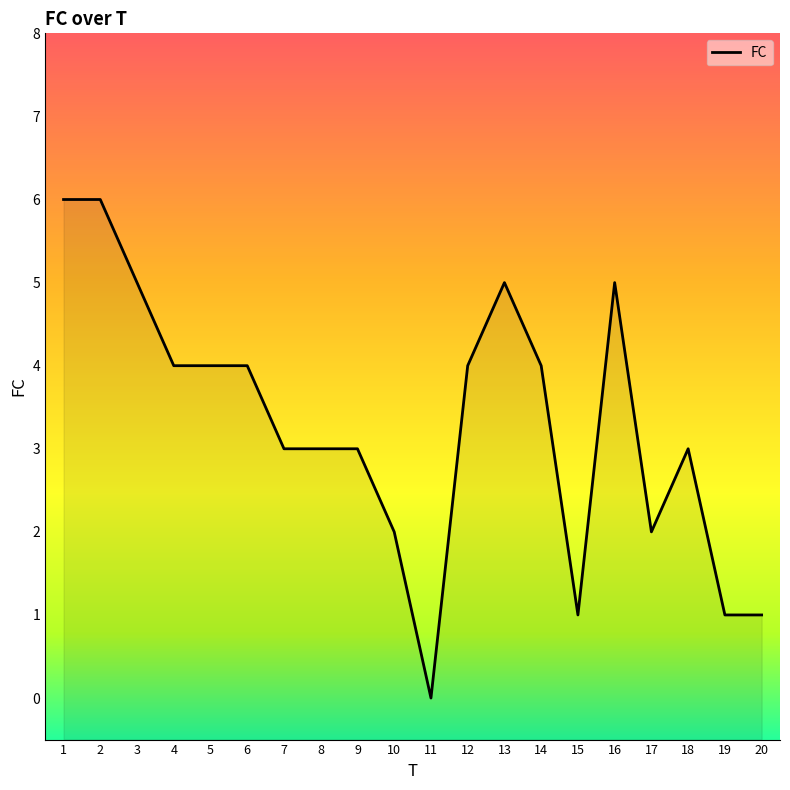

Reading left to right, transcribe all the data shown in this chart.

6	6	5	4	4	4	3	3	3	2	0	4	5	4	1	5	2	3	1	1